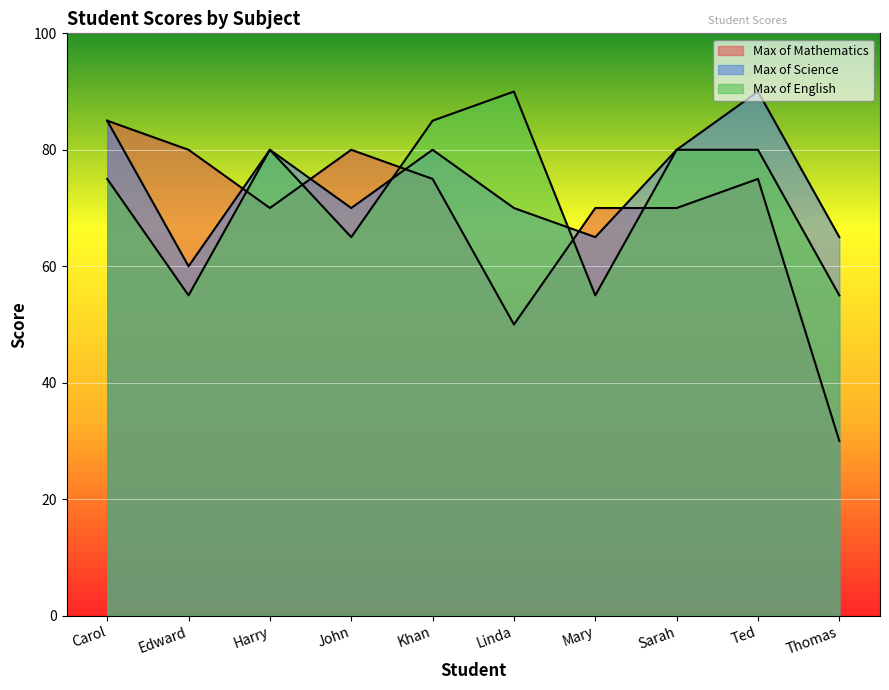

Between Carol and Linda, which series saw the biggest shift?

Max of Mathematics